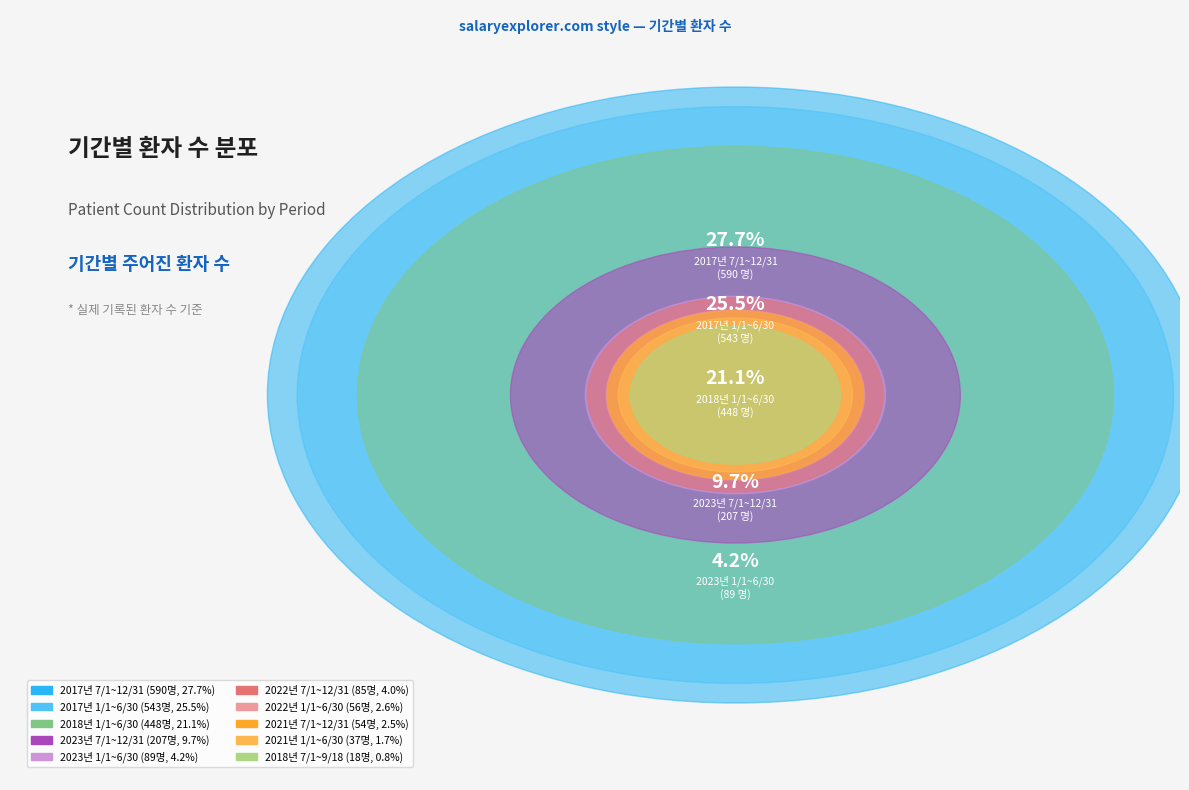

Is 2023년 1/1~6/30 the majority of the pie?

No